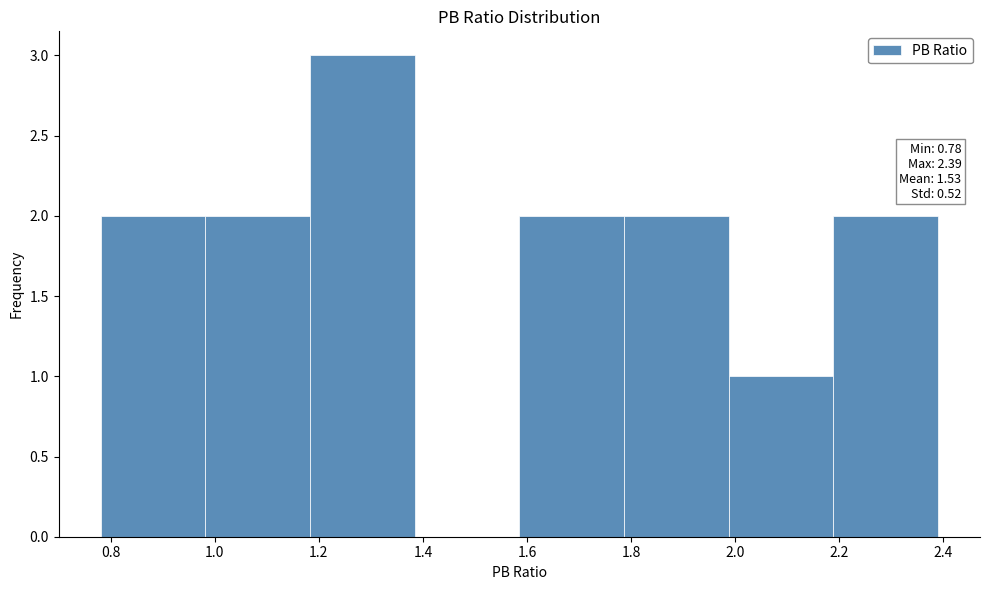

Over which range of the x-axis is the bar tallest?

1.18 to 1.38